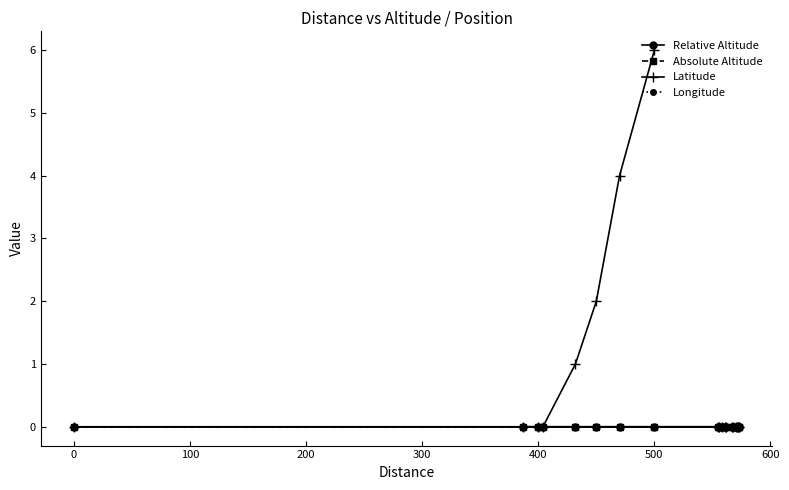

True or false: Absolute Altitude and Longitude cross at least once.

False